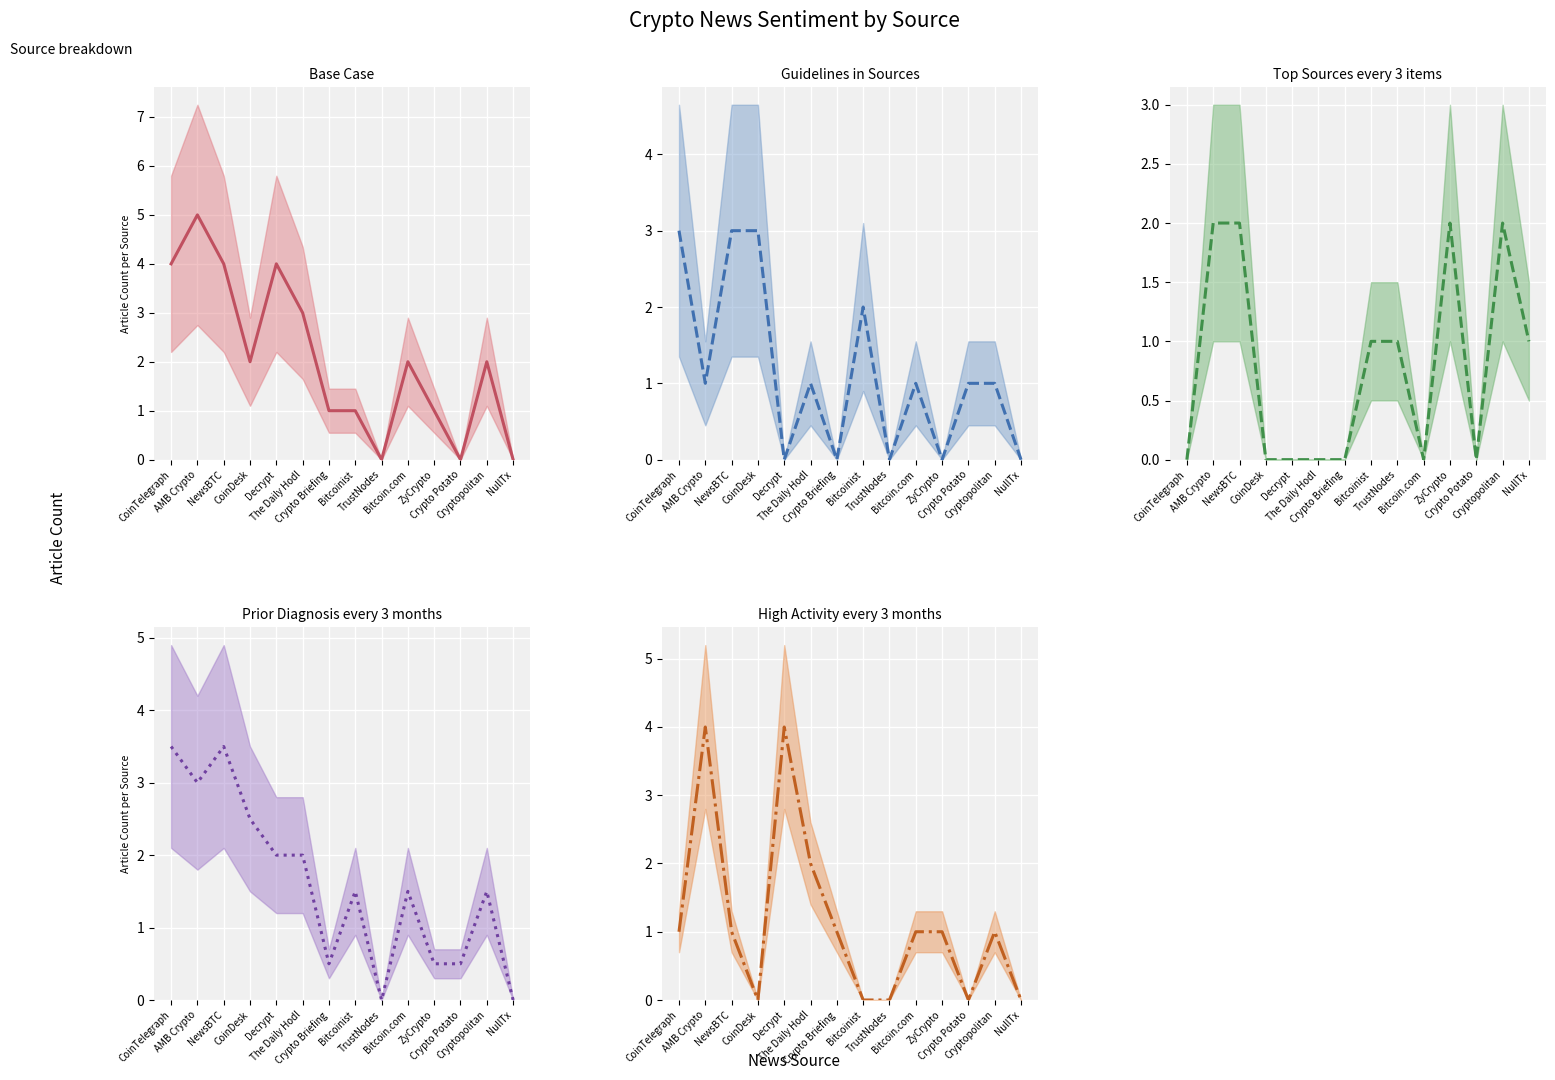

Does the chart display data point markers on the line(s)?

No